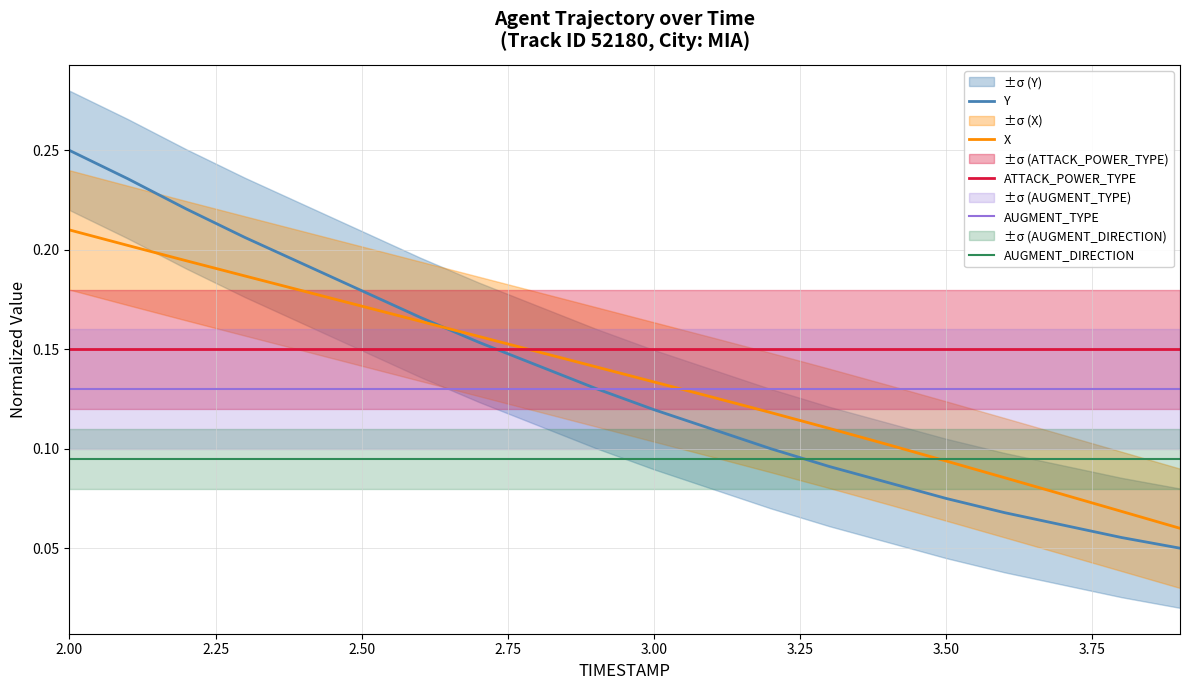

True or false: AUGMENT_TYPE and AUGMENT_DIRECTION intersect in this chart.

False